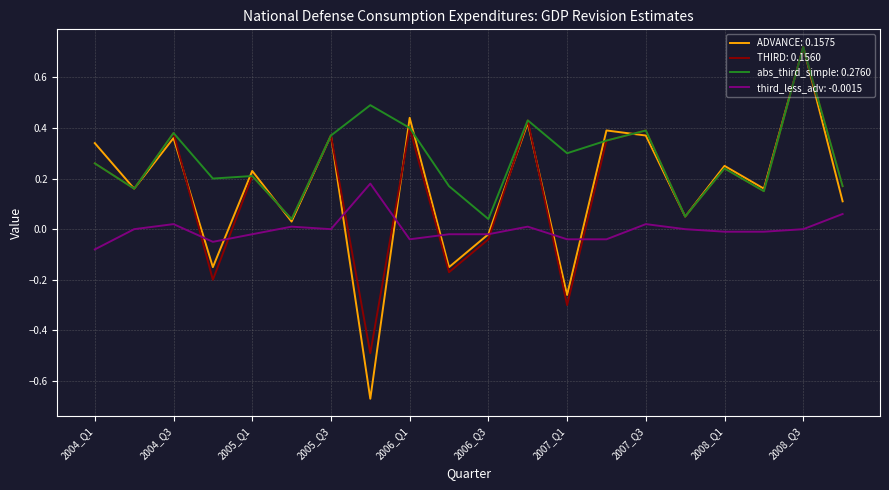

Which series has the widest spread of values?

ADVANCE: 0.1575